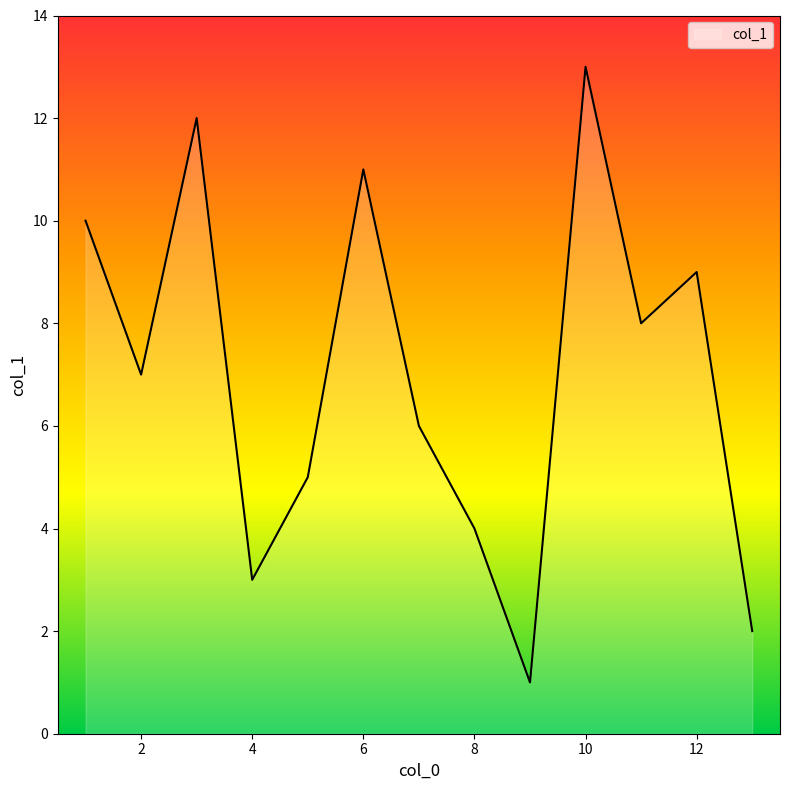

How many lines are shown in the chart?

1